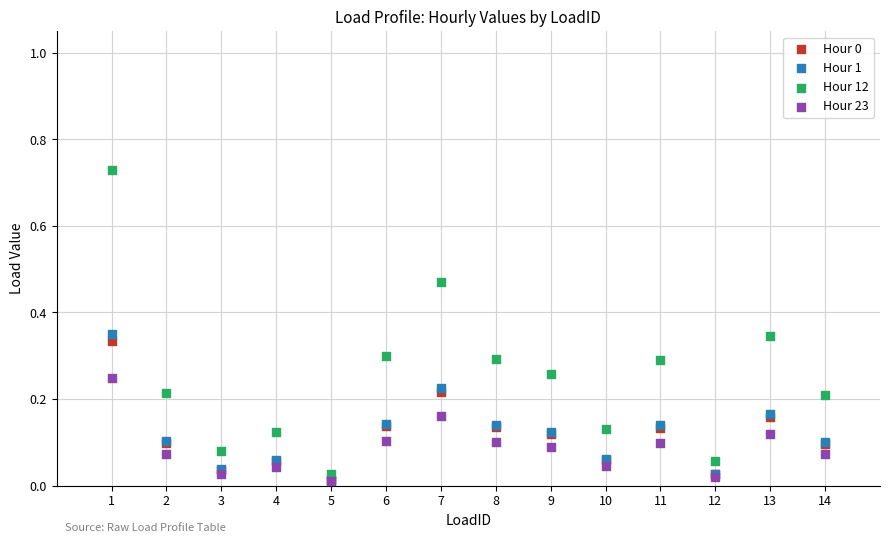

Which series contains the highest Y value?

Hour 12